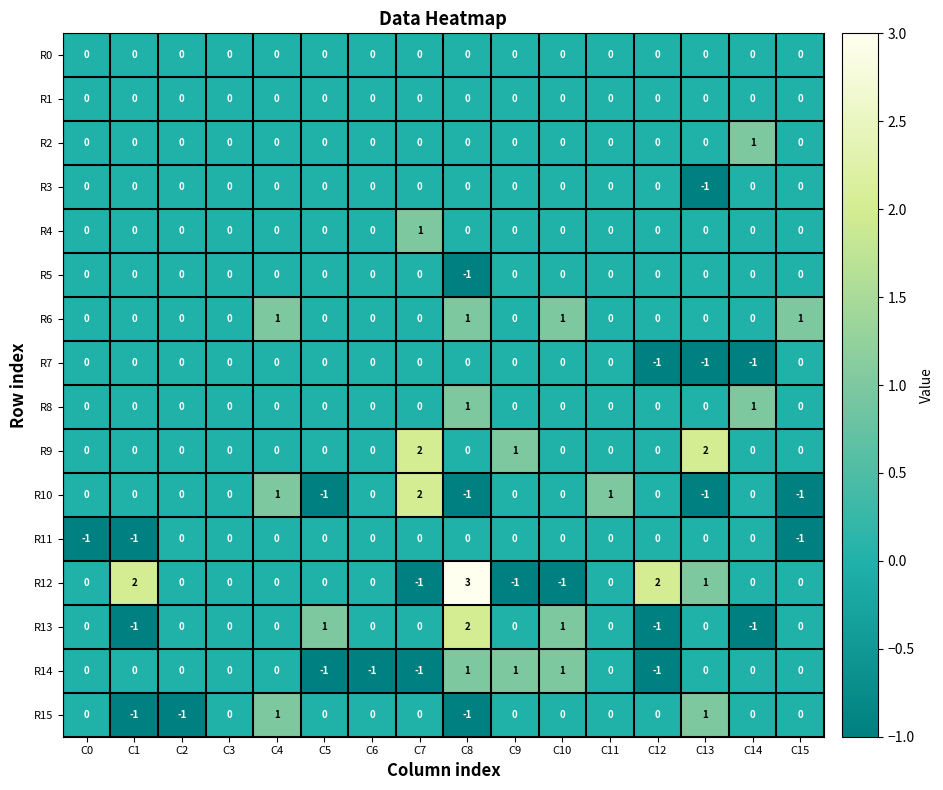

Is the value of R3 at C7 greater than the value of R6 at C8?

No